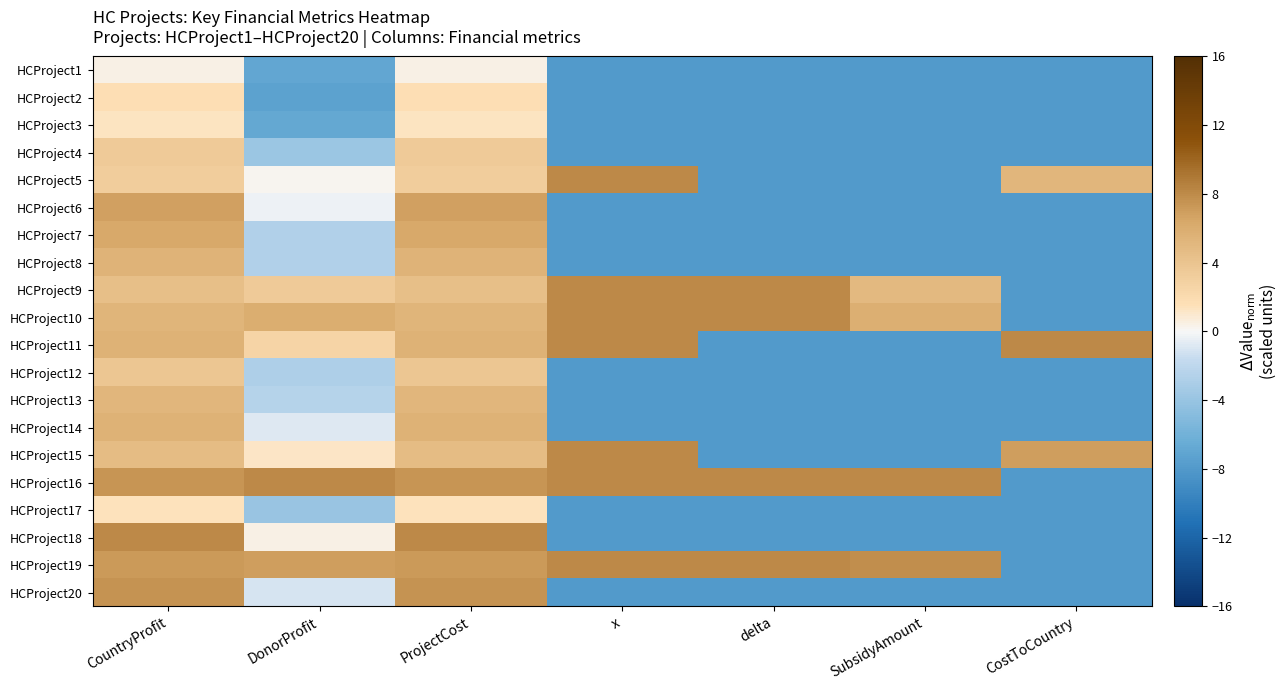

What is the smallest value displayed?

-8.0